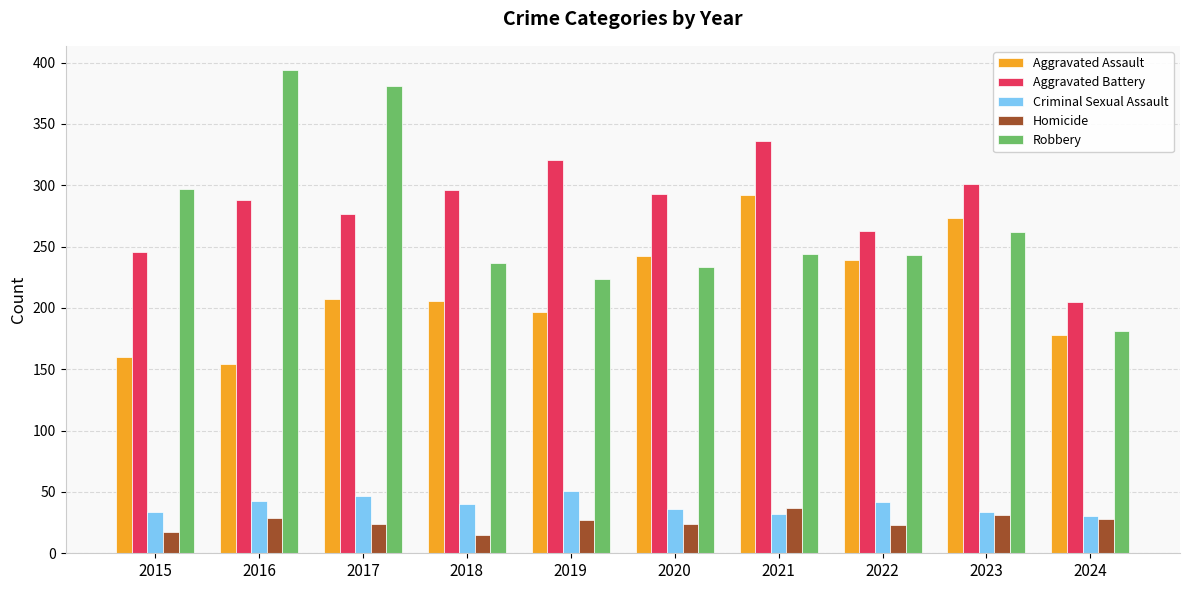

What is the total value across all series at 2019?

820